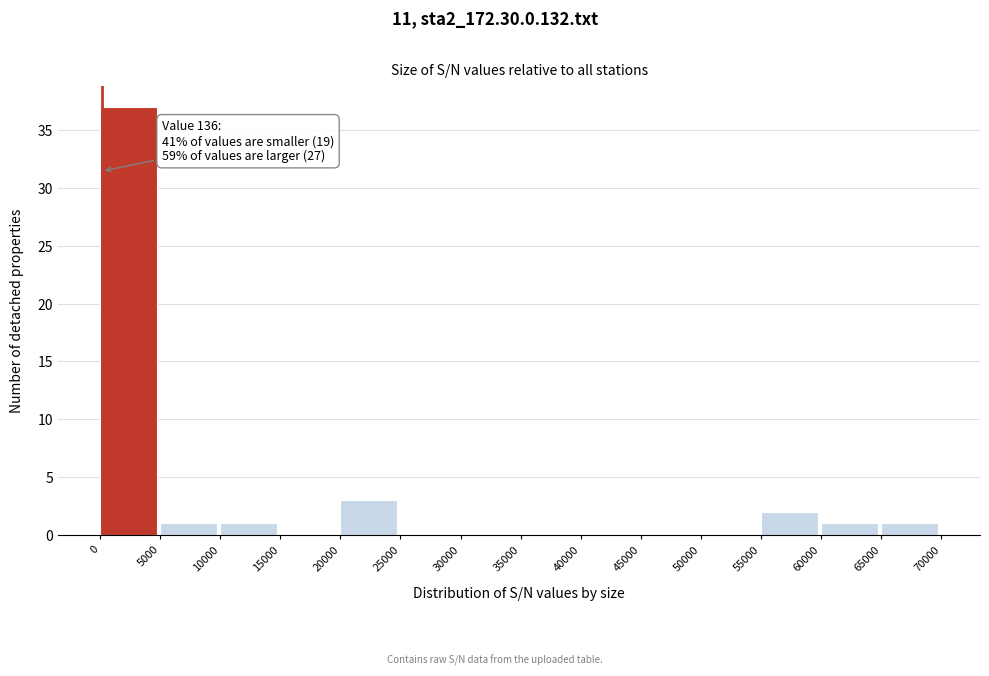

Over which range of the x-axis is the bar tallest?

0 to 5000